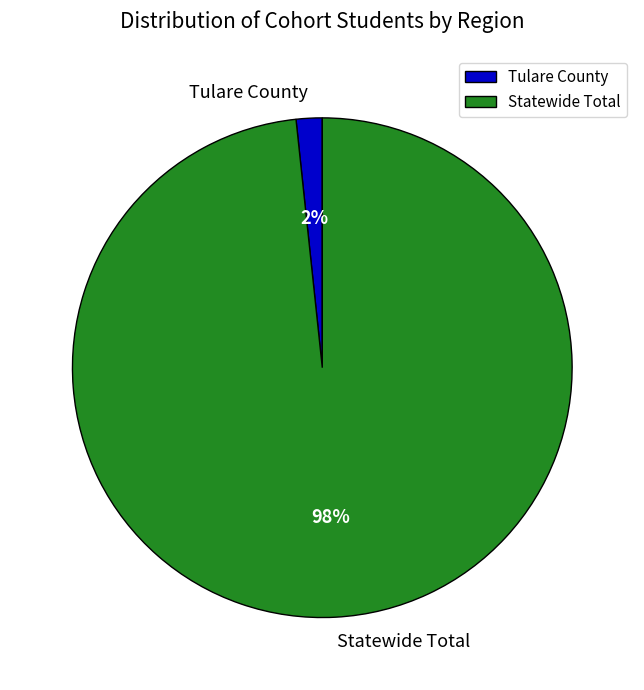

Count the number of slices in the pie.

2